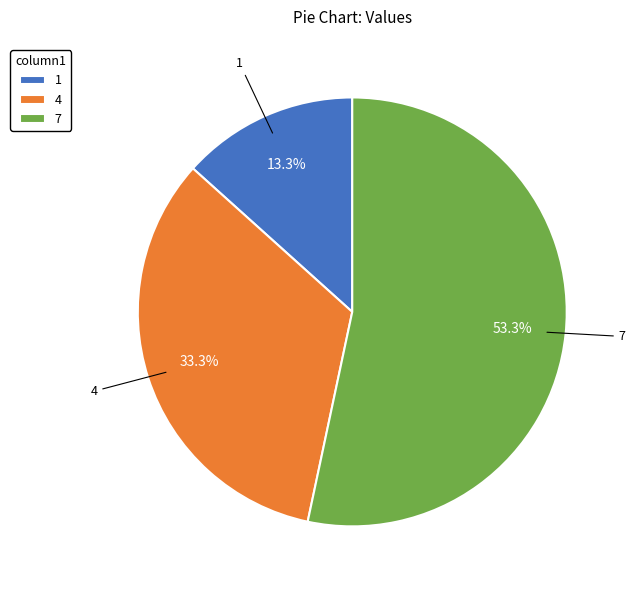

To the nearest percent, what is the combined percentage of 7 and 1?

67%